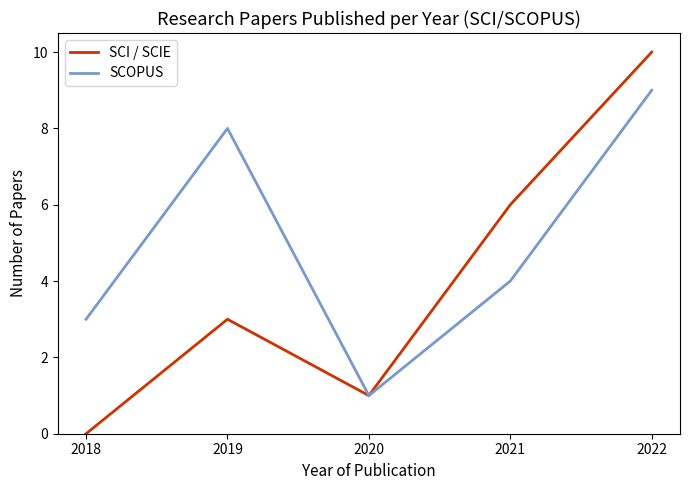

Which series changed the most between 2018 and 2022?

SCI / SCIE